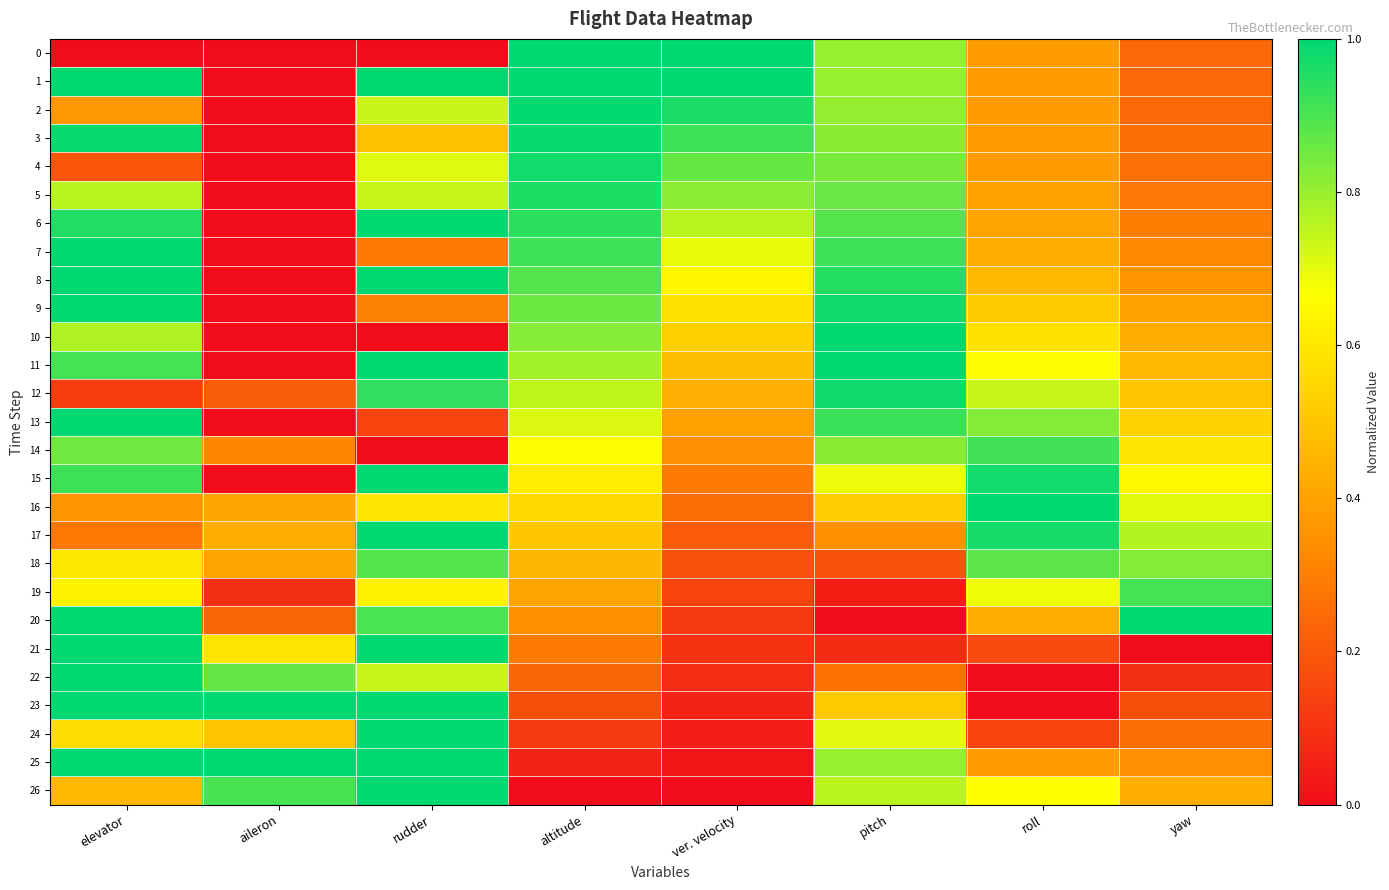

Between pitch and altitude, which is larger?

altitude